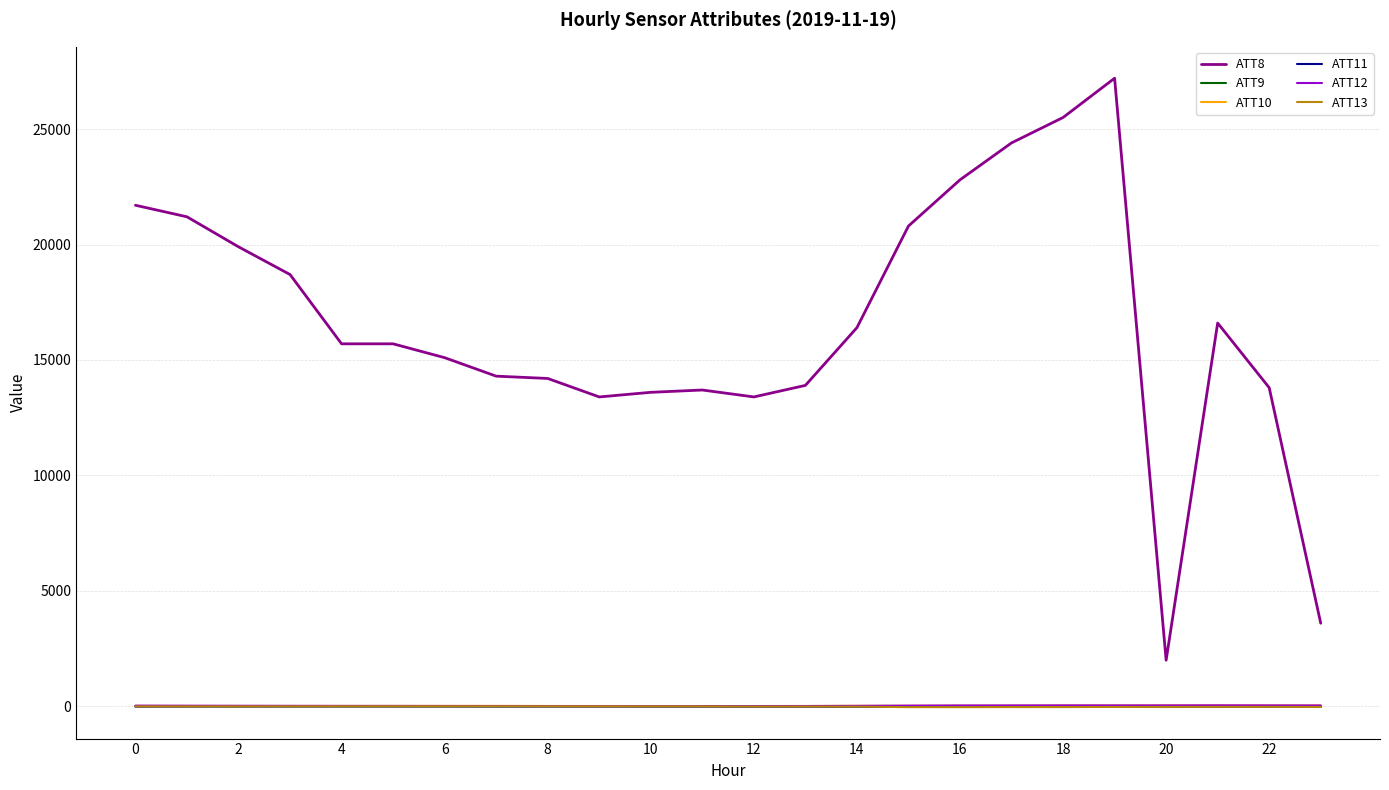

What is the minimum value shown in the chart?

-31.6